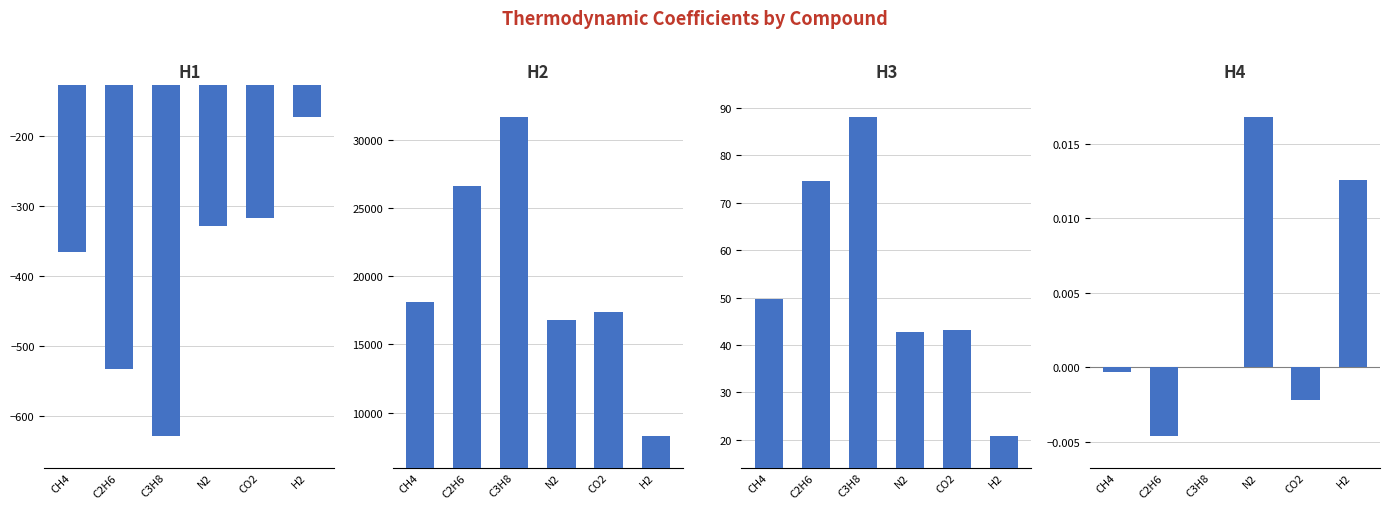

Rank the series by their maximum value, from highest to lowest.

H2, H3, H4, H1